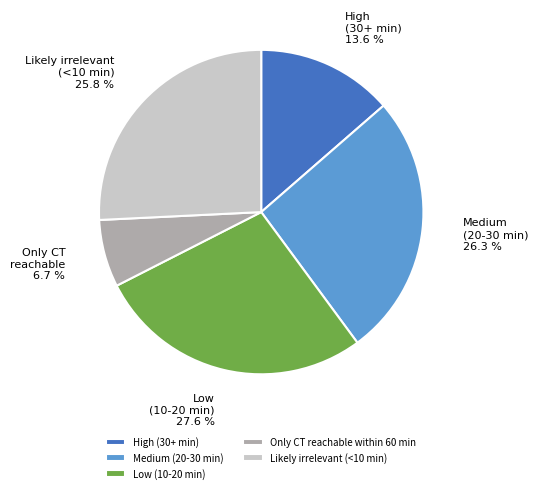

Between Low (10-20 min) and Medium (20-30 min), which is larger?

Low (10-20 min)